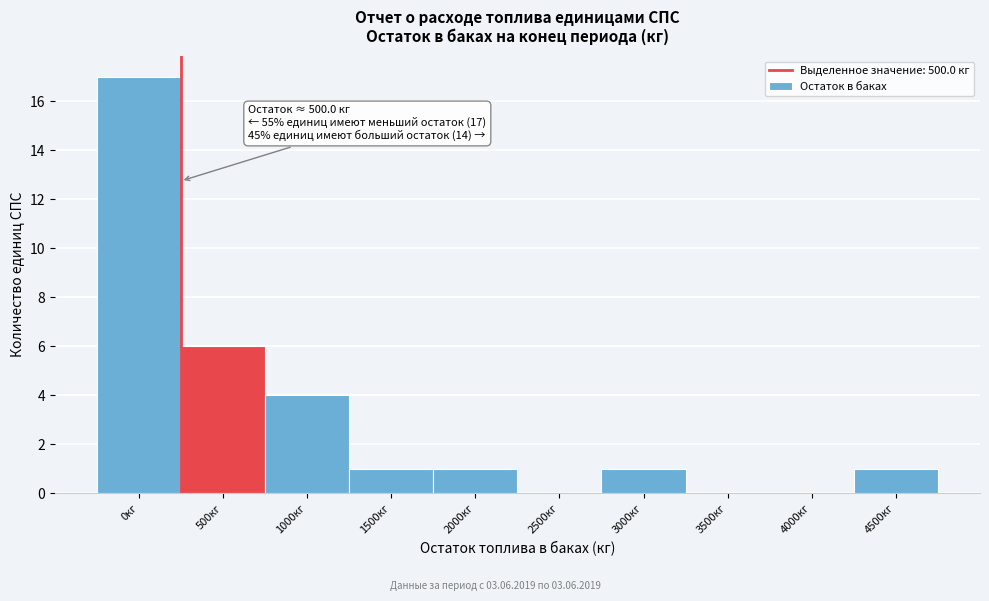

Reading left to right, list all the values displayed in this chart.

0кг=17	500кг=6	1000кг=4	1500кг=1	2000кг=1	2500кг=0	3000кг=1	3500кг=0	4000кг=0	4500кг=1